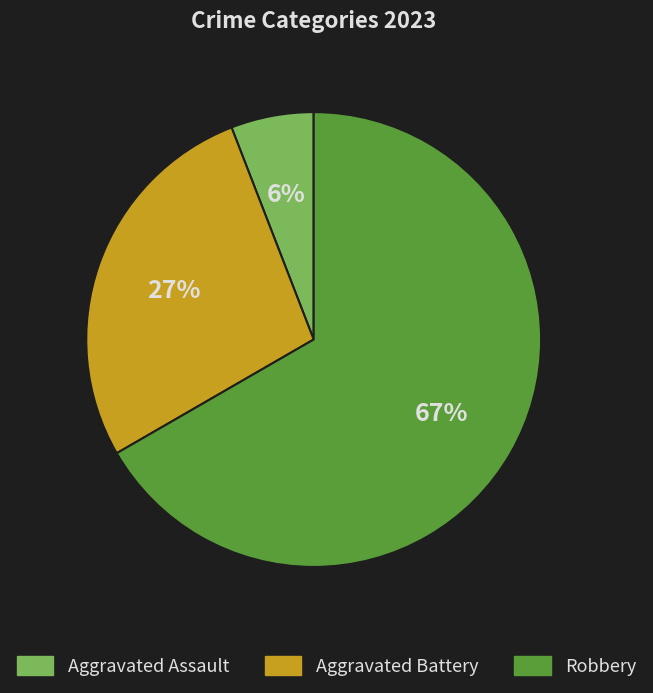

What is the majority slice?

Robbery